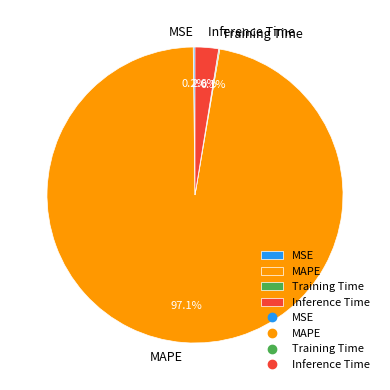

Does MAPE account for over 50% of the chart?

Yes